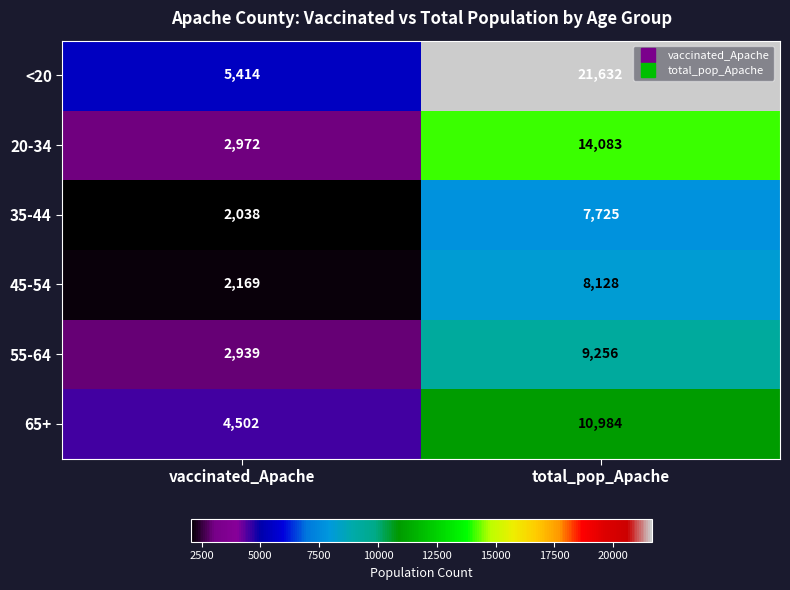

What is the maximum value shown in the chart?

21632